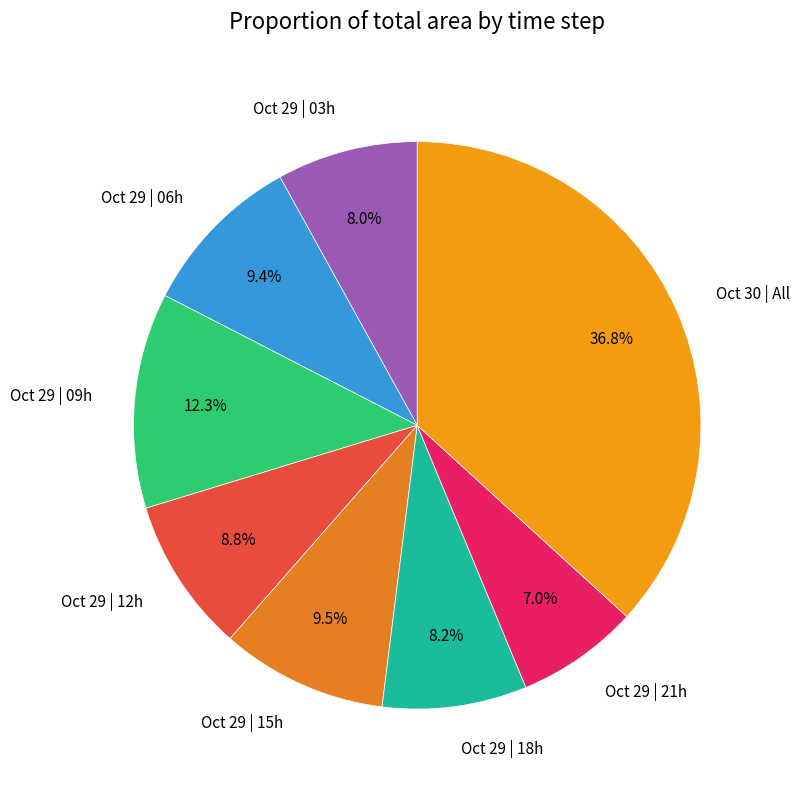

How many slices are in this pie chart?

8